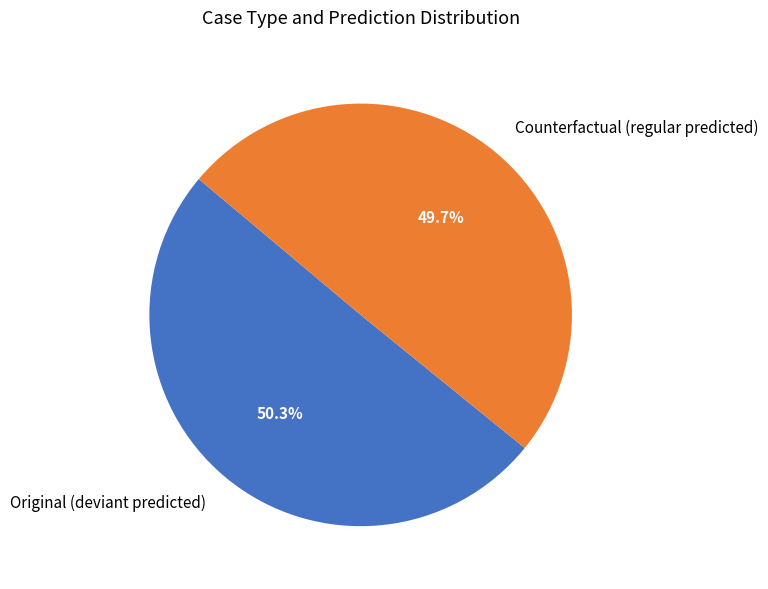

Which category has the biggest portion of the pie?

Original (deviant predicted)